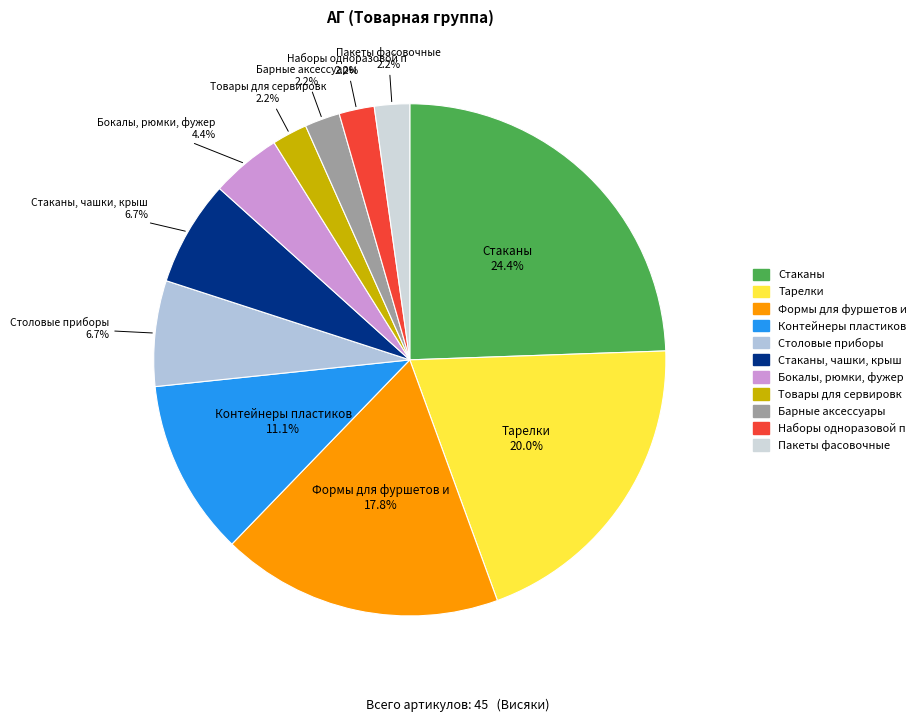

Is it true that Товары для сервировк is 2% of the pie?

True